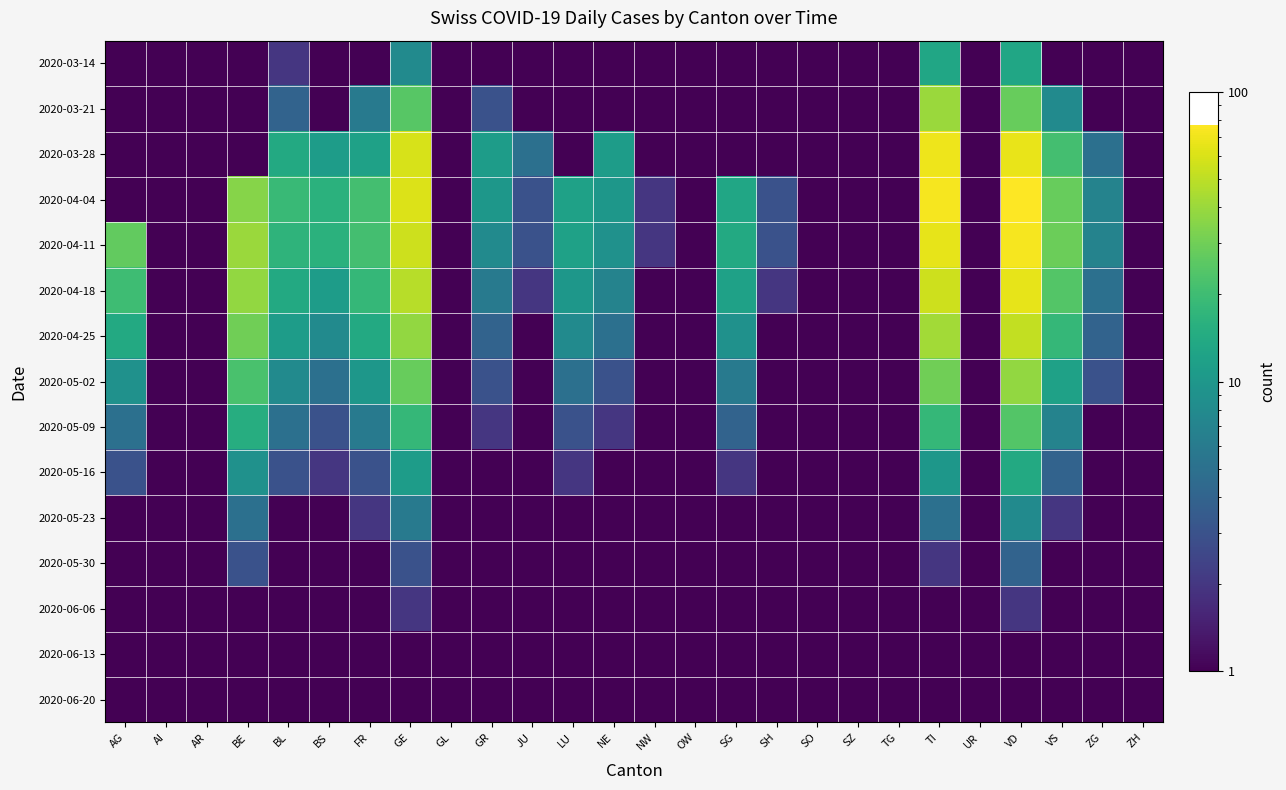

Count the number of categories in the chart.

26